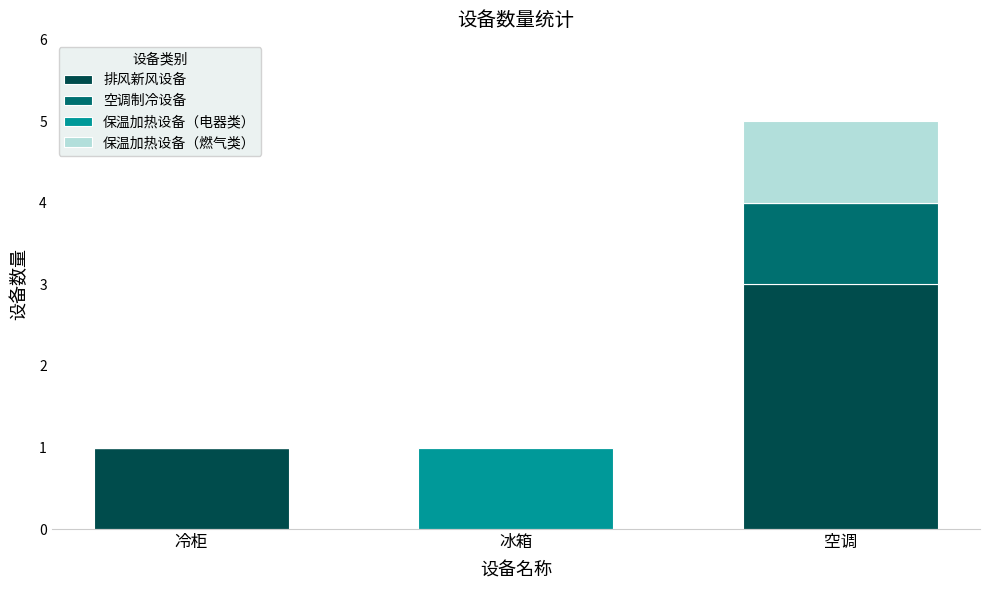

Which category has the highest value in the 排风新风设备 series?

空调